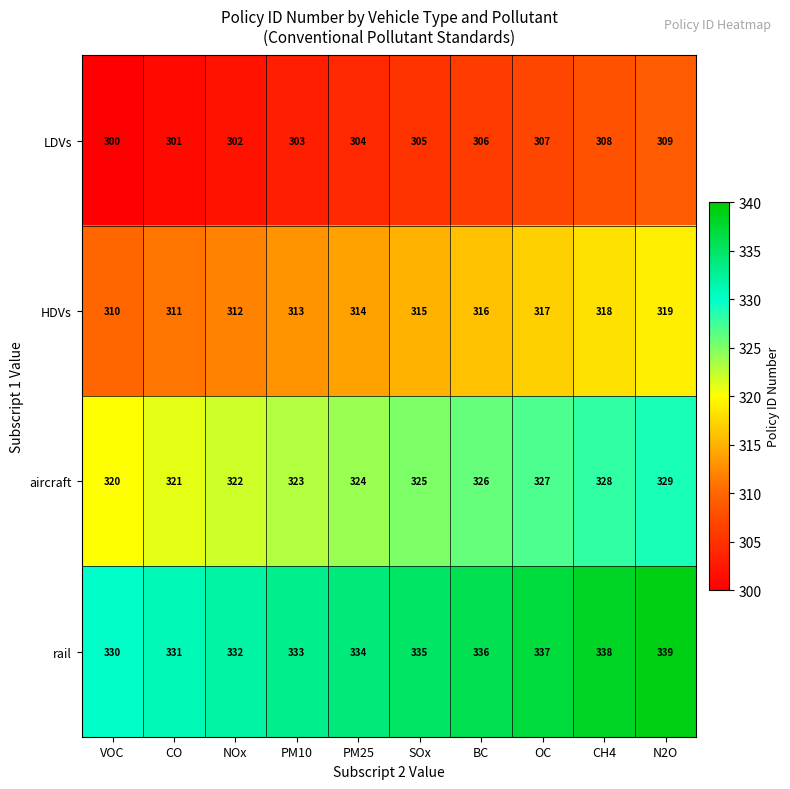

Is it true that LDVs equals 427 at SOx?

False